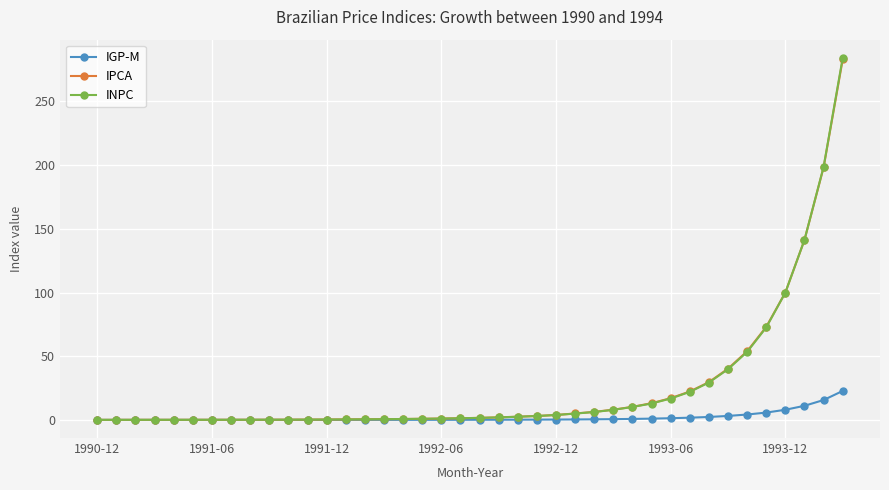

Which series has the widest spread of values?

INPC